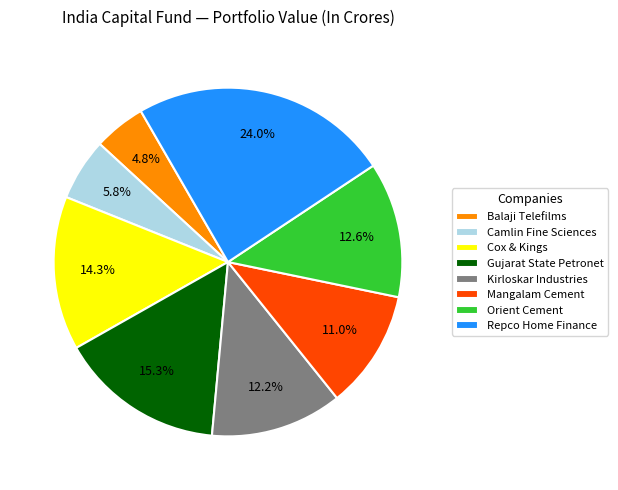

What percentage is NOT represented by Camlin Fine Sciences?

94.2%